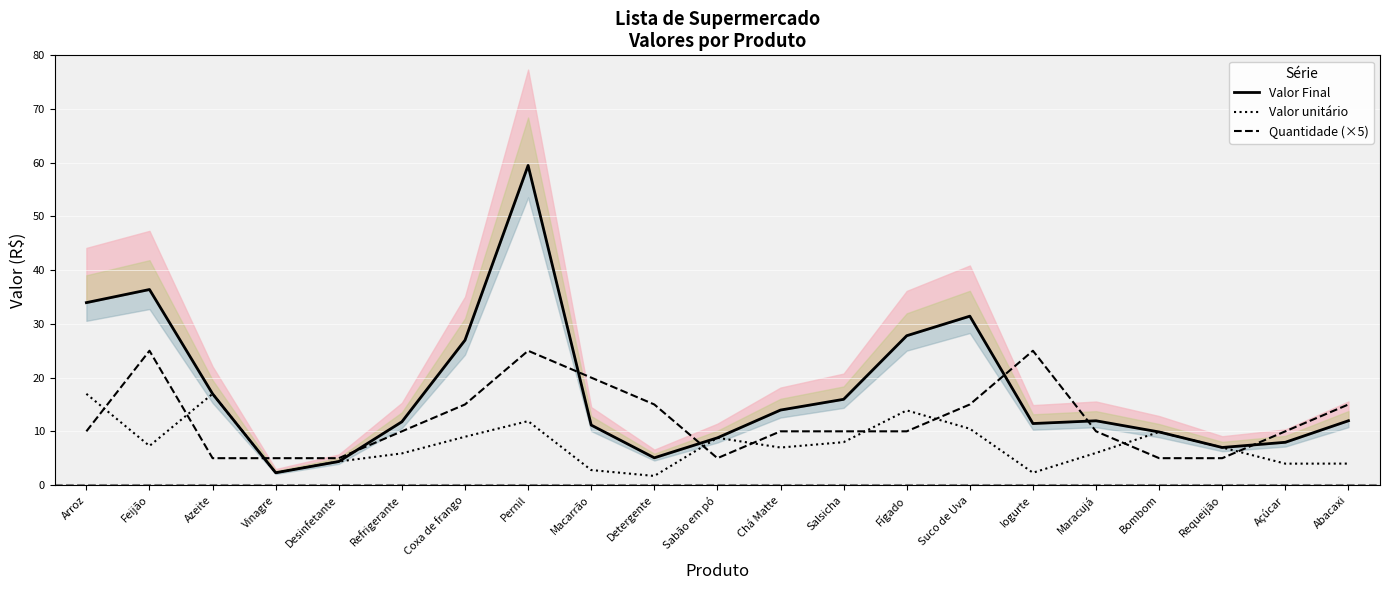

Between Maracujá and Abacaxi, which series saw the biggest shift?

Quantidade (×5)